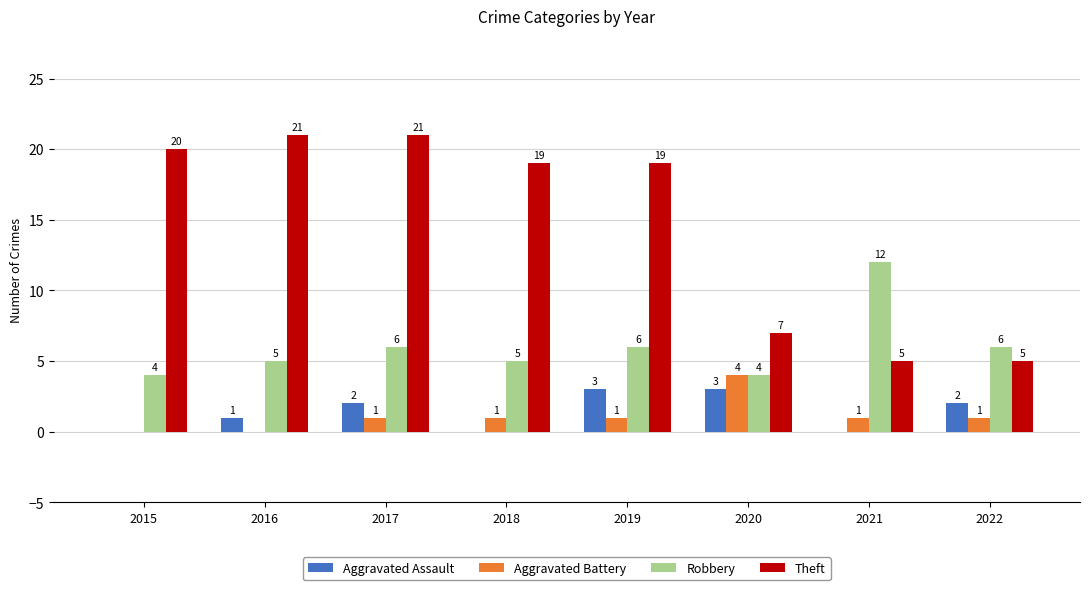

What is the greatest value displayed?

21